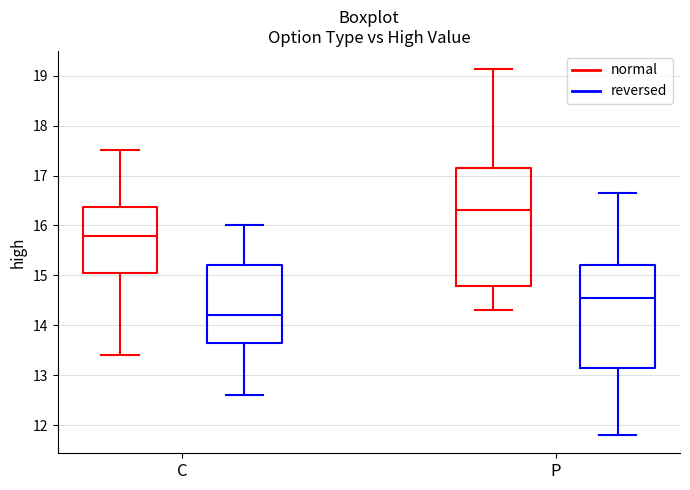

Which box's median line is the lowest?

C (reversed)